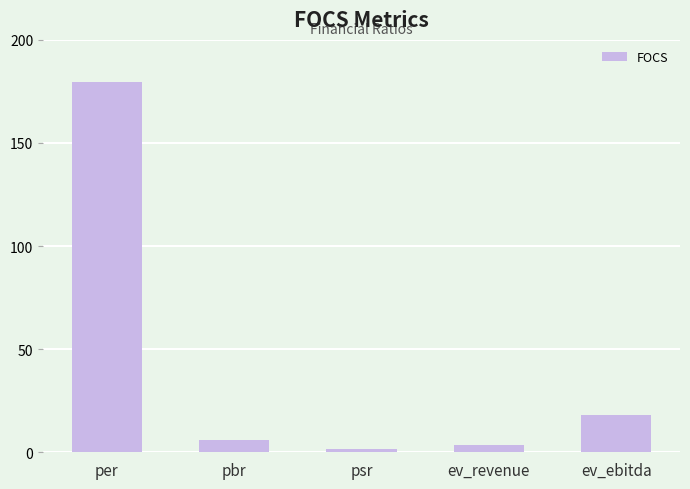

Which category has the lowest value across all series?

psr